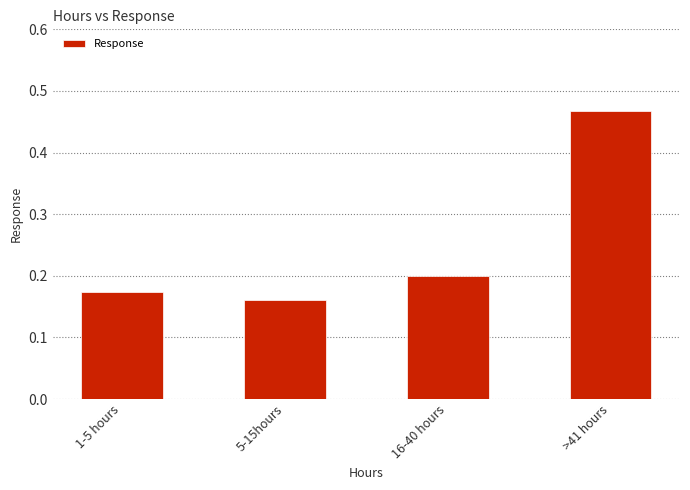

What is the sum of the values at 1-5 hours and 16-40 hours?

0.4